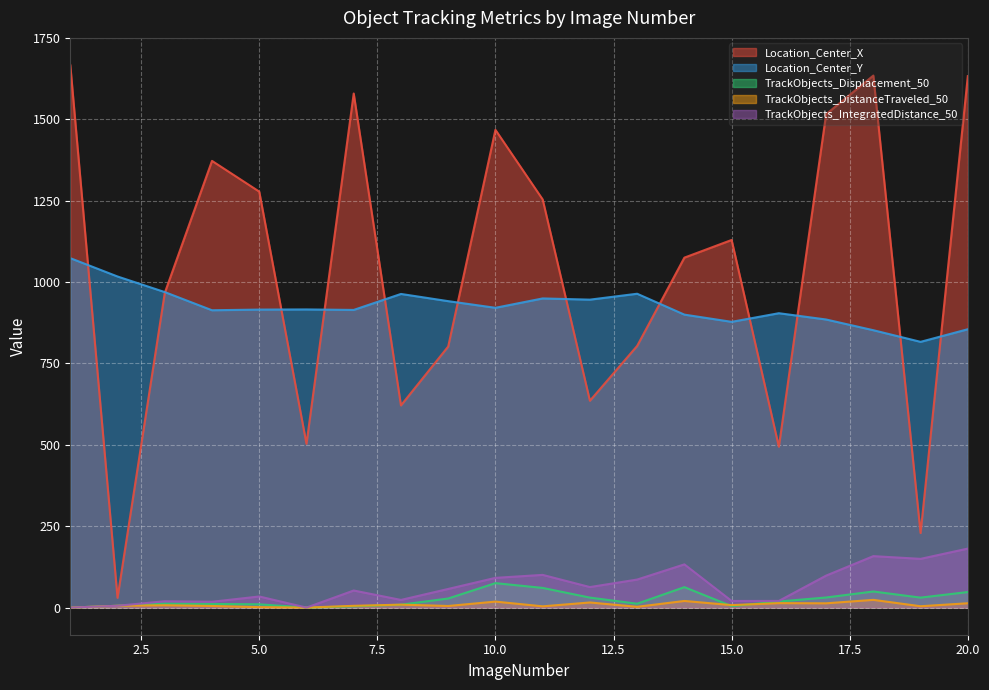

At which category does the chart reach its minimum across all series?

1